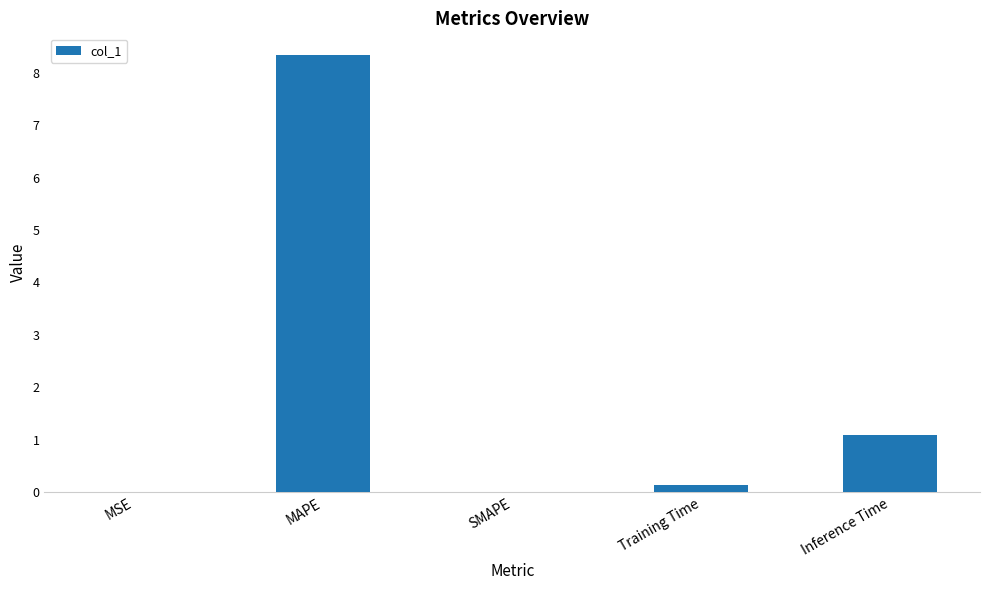

Count the number of categories in the chart.

5